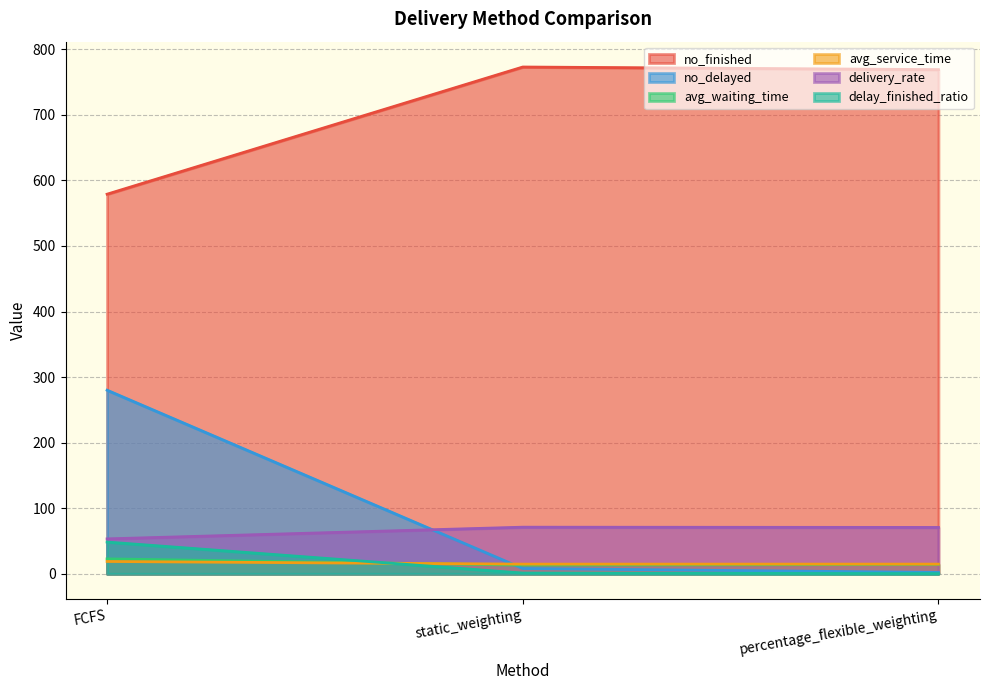

Where is no_finished nearest to the value 676?

percentage_flexible_weighting